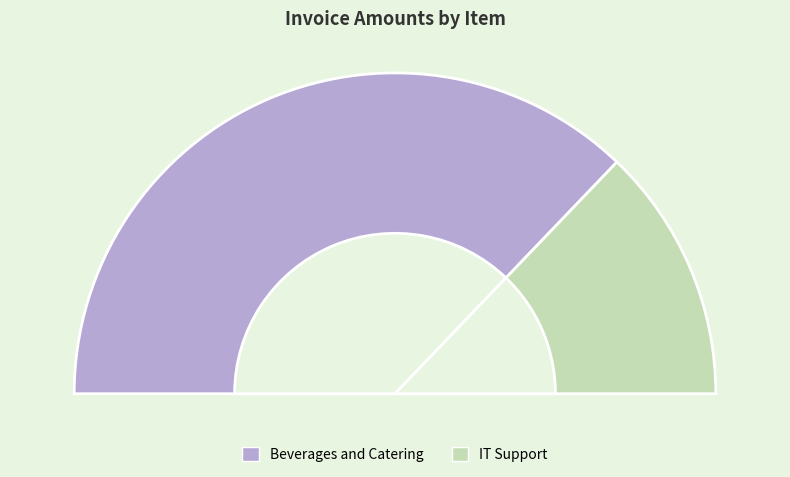

Is it true that IT Support is 19% of the pie?

False